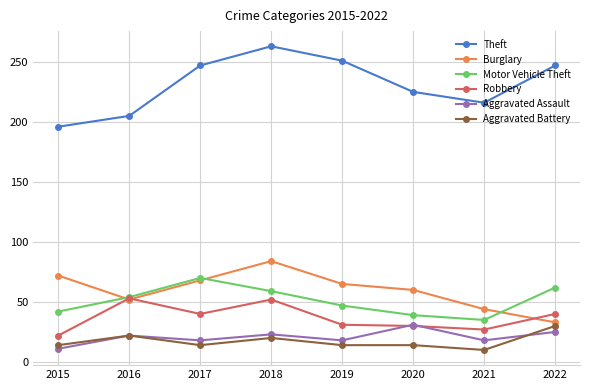

What is the difference between the maximum and minimum values in the Aggravated Battery series?

20